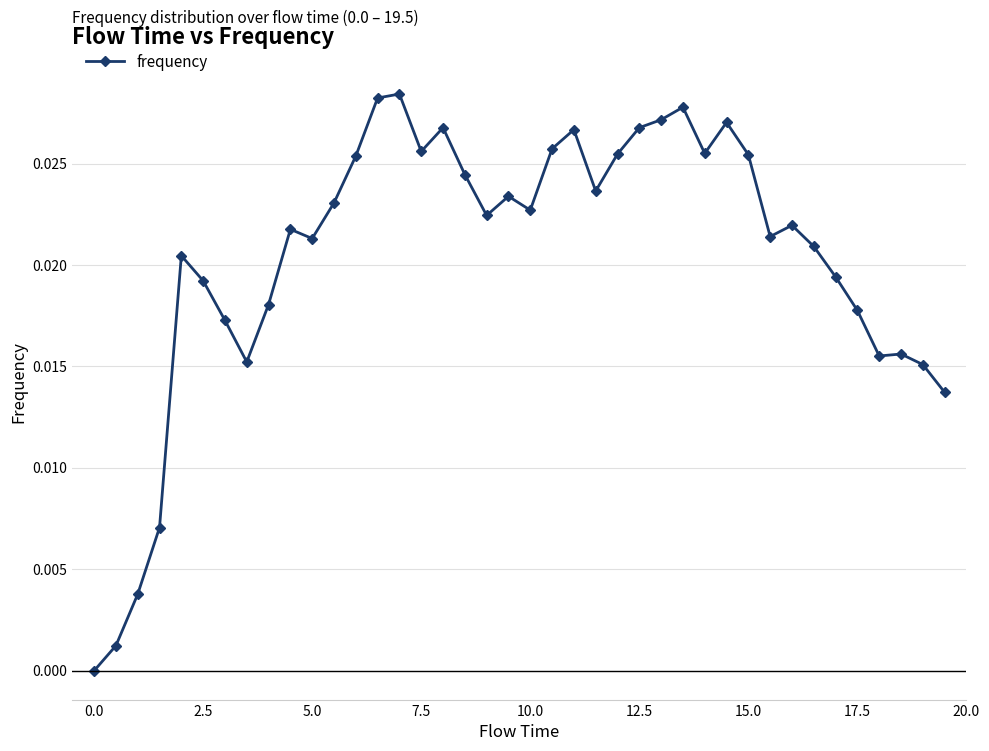

What is the sum of all values?

0.8